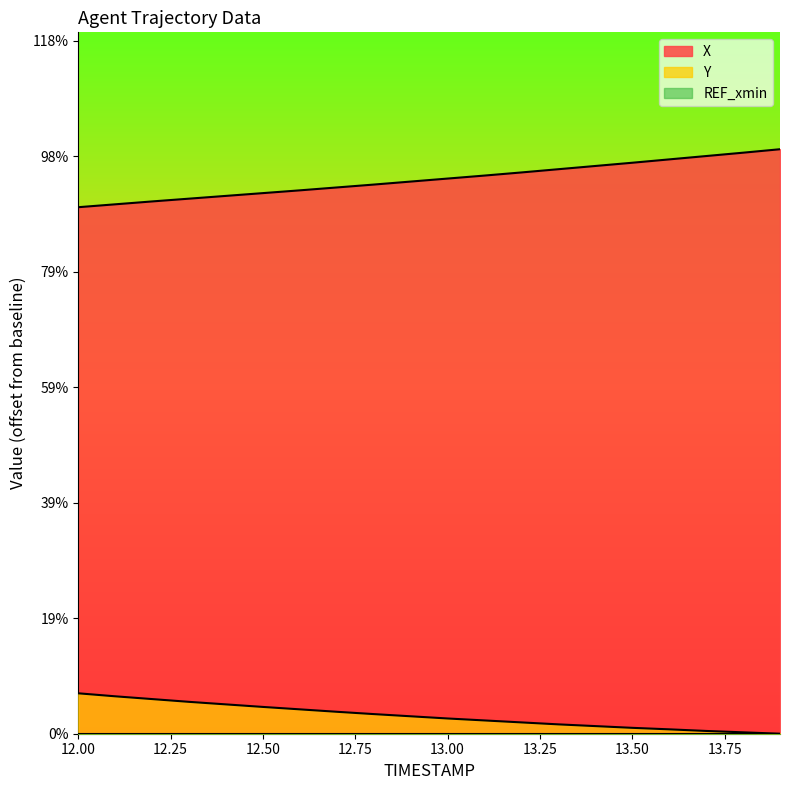

Rank the series at 13.4 from lowest to highest value.

Y, X